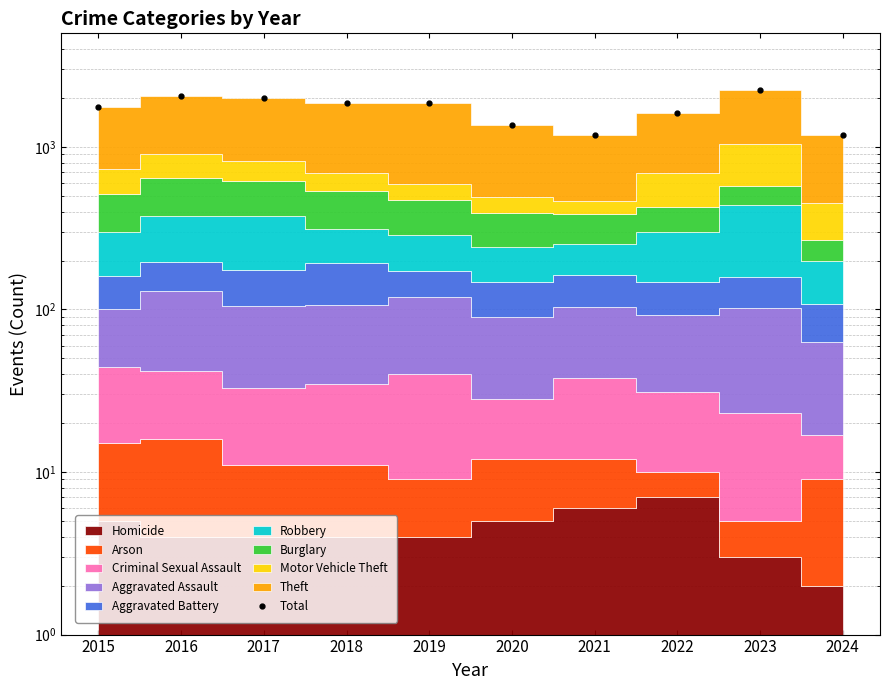

How many interior local peaks (higher than both neighbors) does the data have?

3